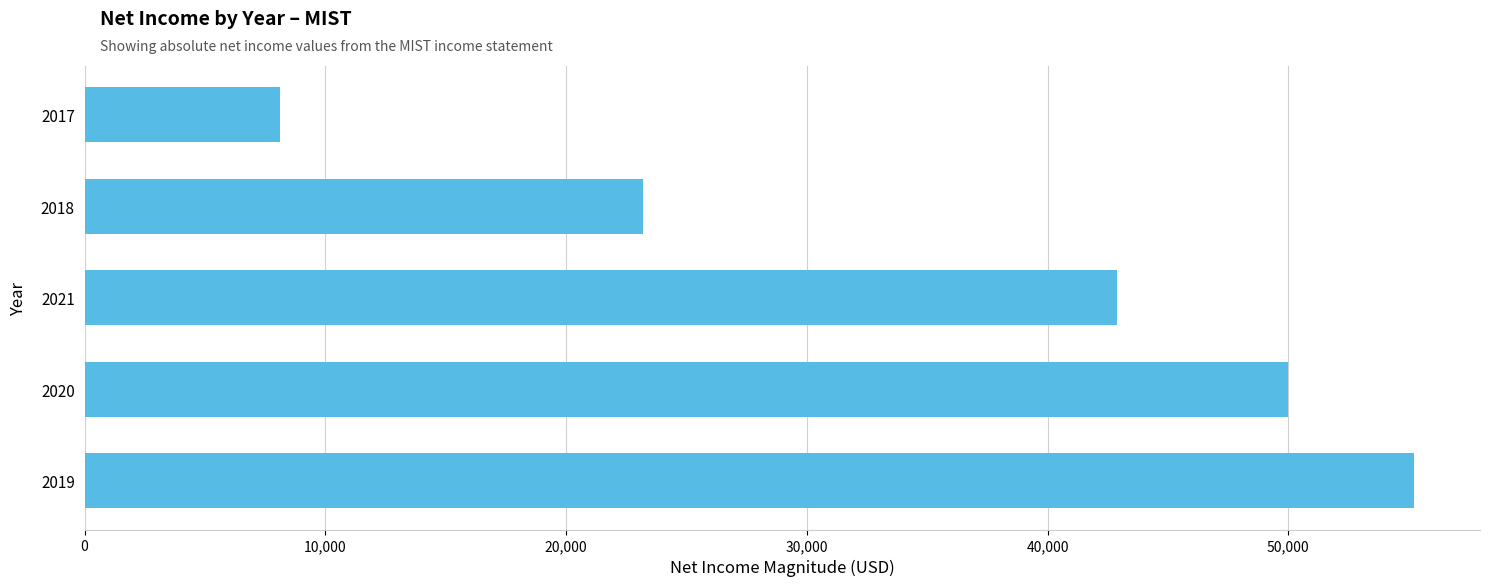

Is it true that the value at 2020 is 50000?

True